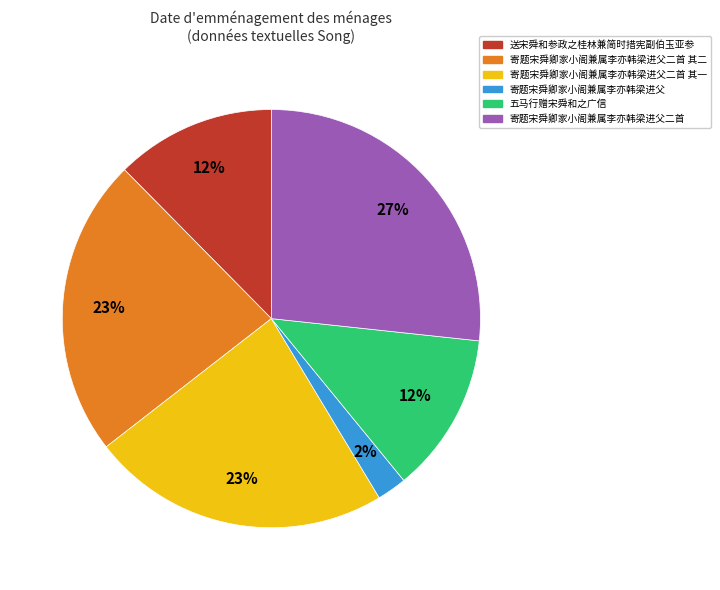

Is there any slice that represents more than half of the pie?

No